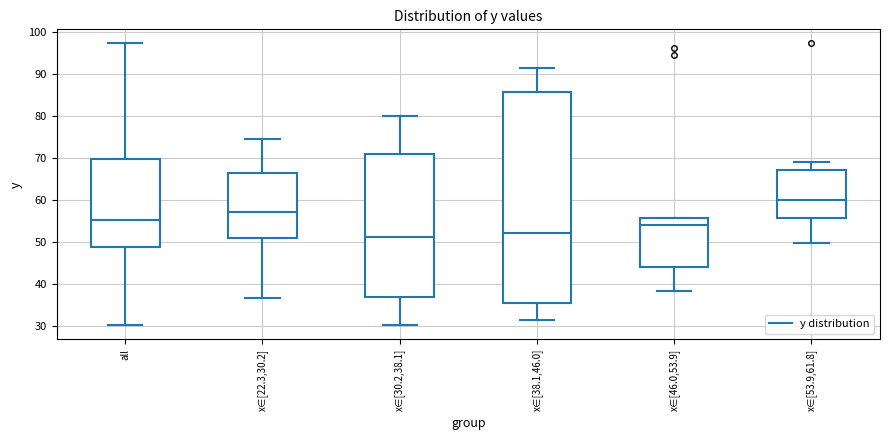

Which box is the tallest, from its lower edge to its upper edge?

x∈[38.1,46.0]